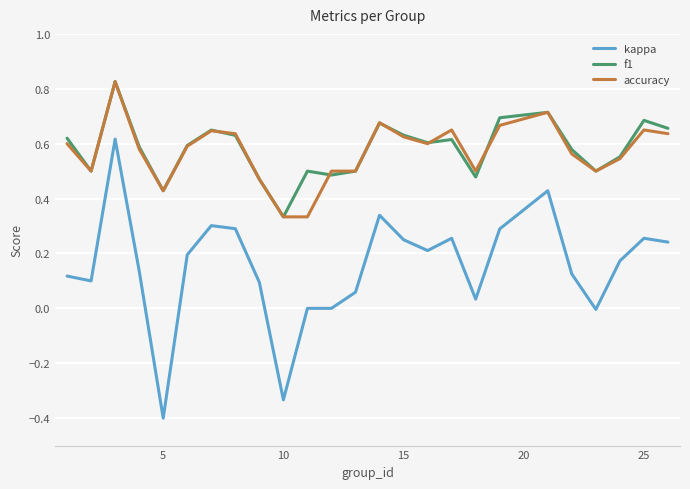

True or false: kappa and accuracy cross at least once.

False